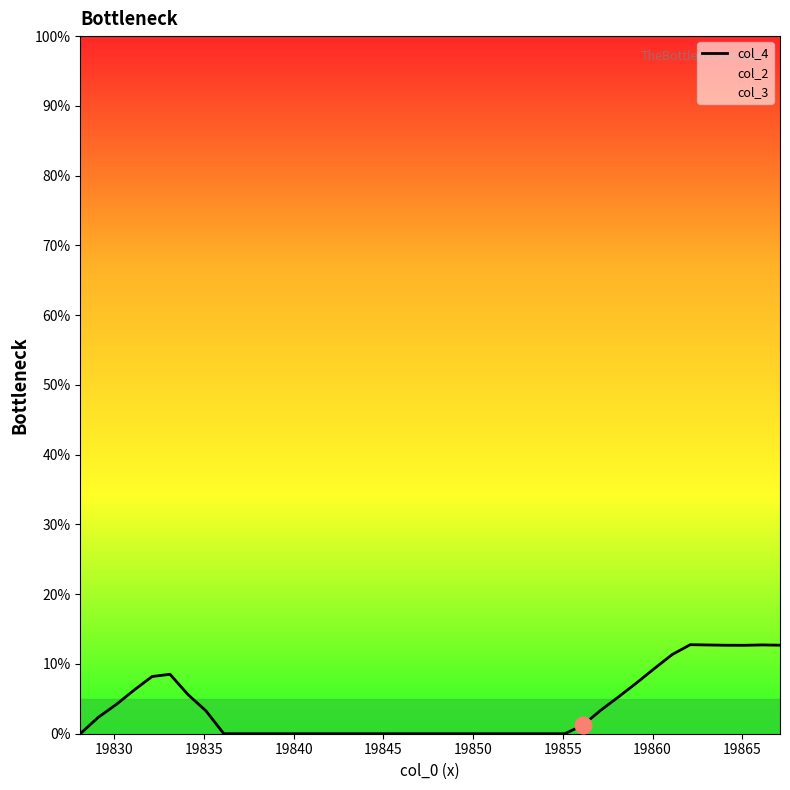

How many data points does each series have?

40